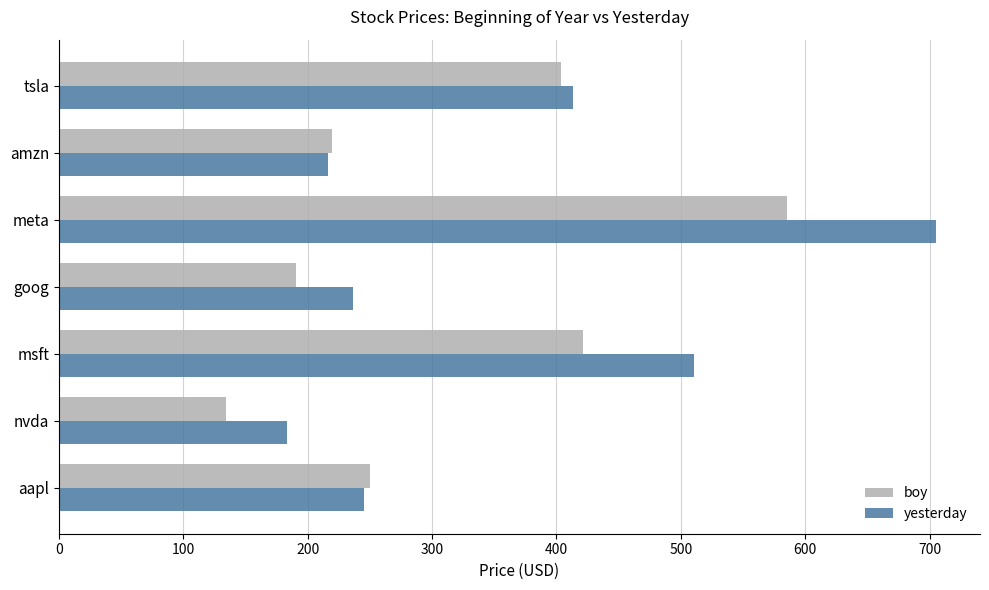

Rank the series by their average value, from lowest to highest.

boy, yesterday